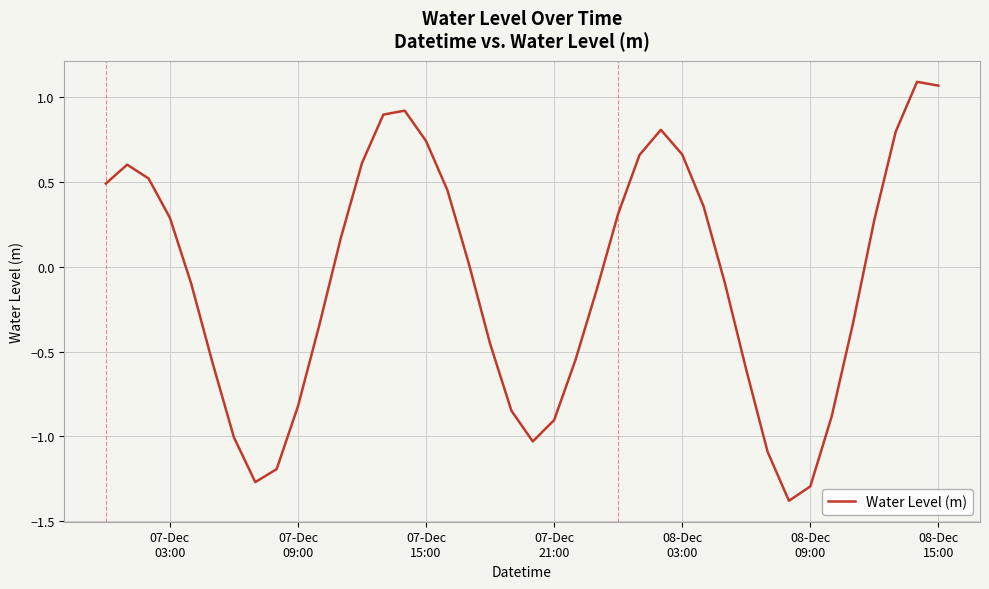

What is the sum of all values?

-3.1